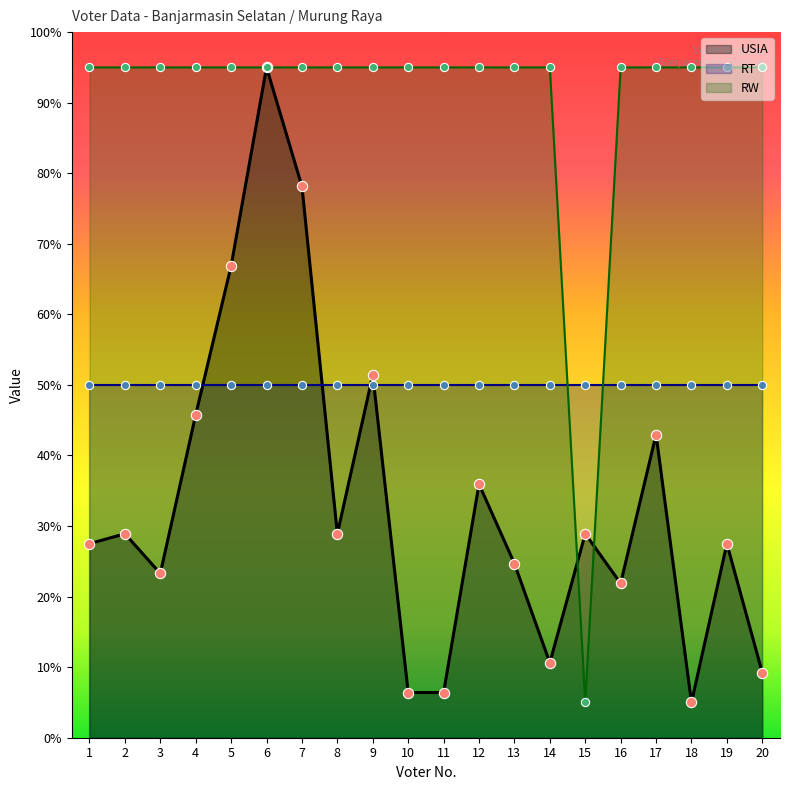

Is the value of USIA at 11 greater than the value of RW at 3?

No